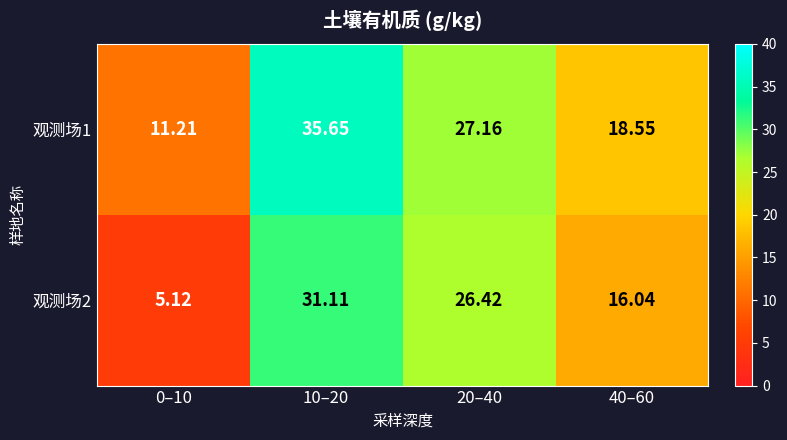

Is the value of 观测场1 at 10–20 greater than the value of 观测场2 at 40–60?

Yes